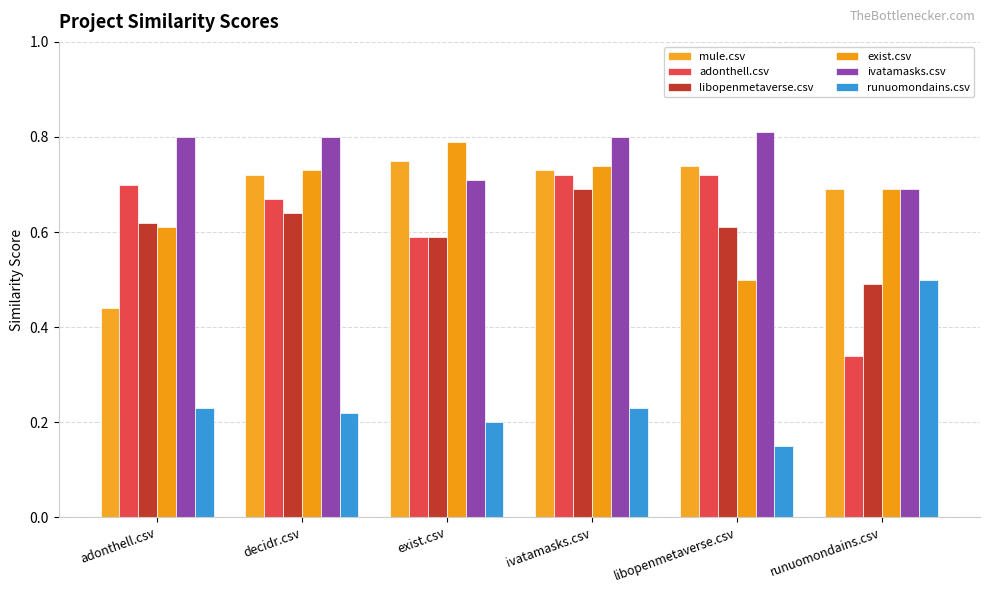

How many groups of bars are there?

6